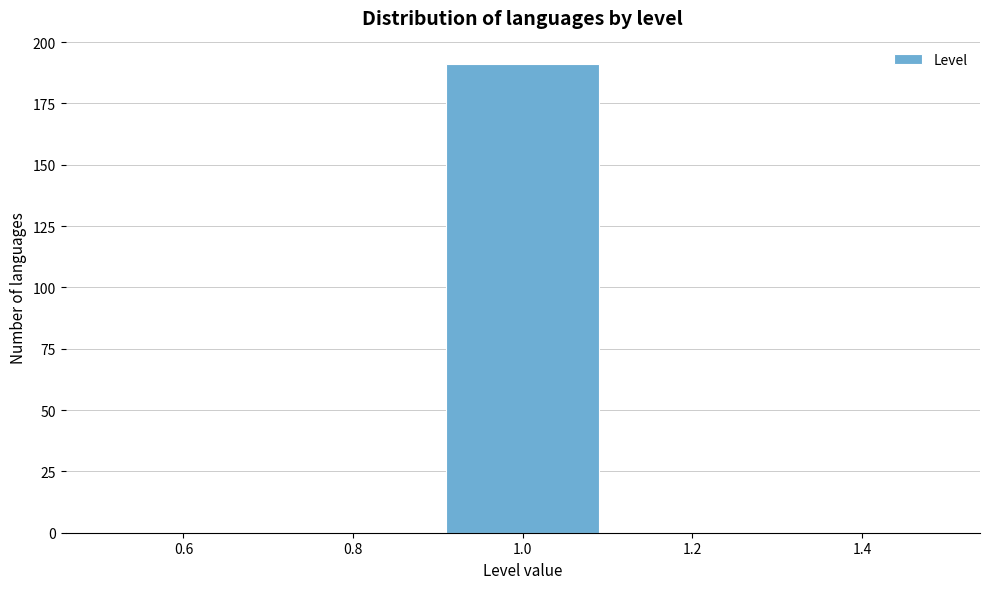

How tall is the bar that spans 0.9 to 1.1 on the x-axis? The values are not printed on the chart, so give them approximately, as read against the axis.

190